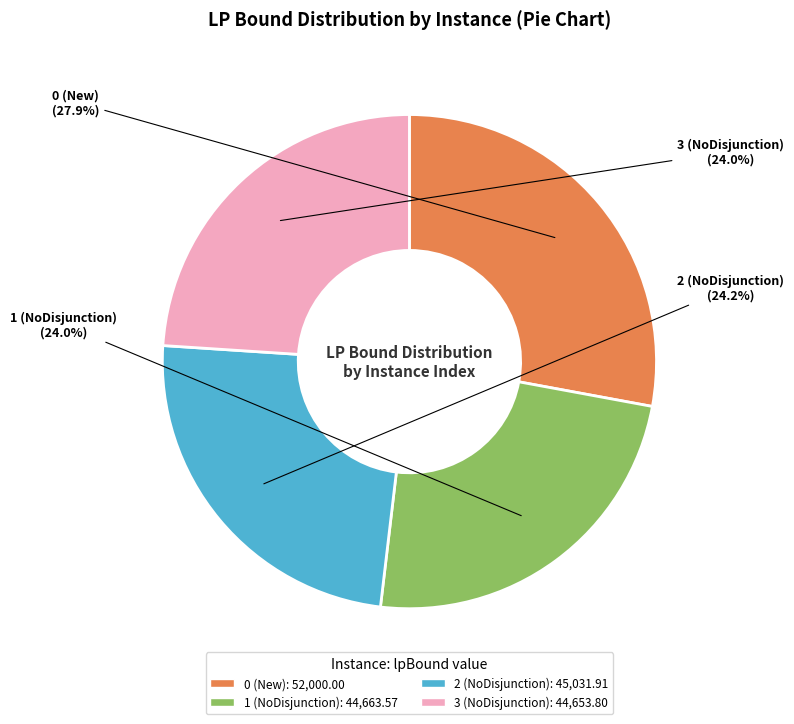

The 0 (New) slice represents 13% of the pie. True or false?

False